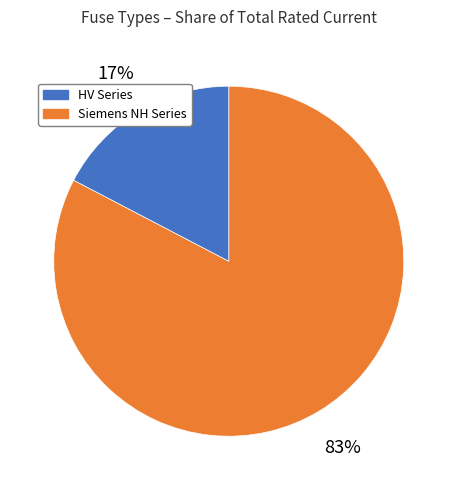

Is there any slice that represents more than half of the pie?

Yes